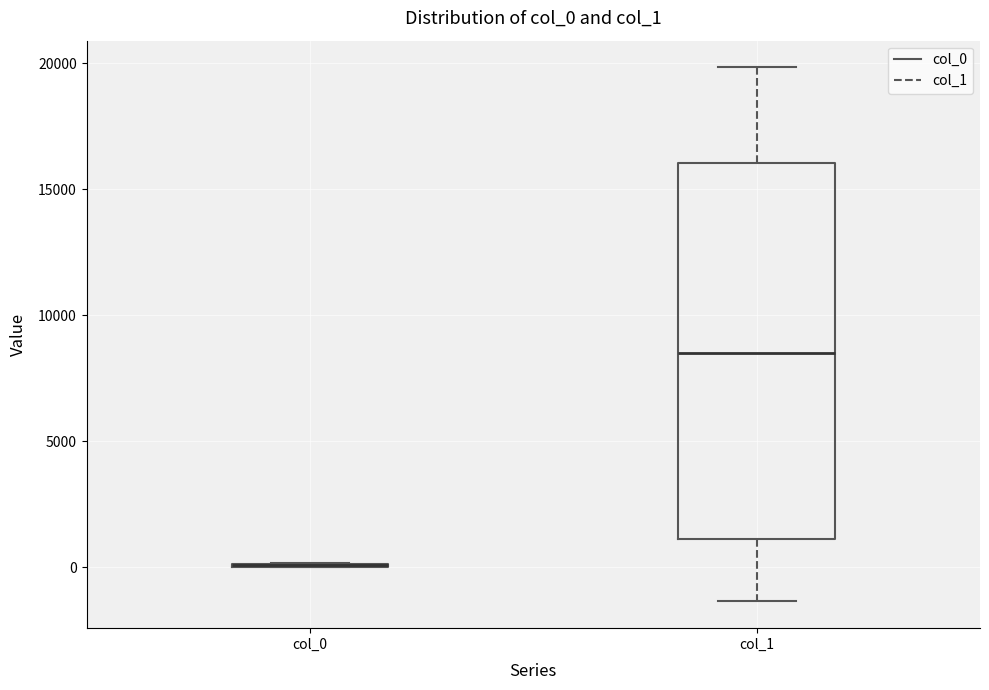

Comparing the boxes themselves (not the whiskers), which one is the tallest?

col_1